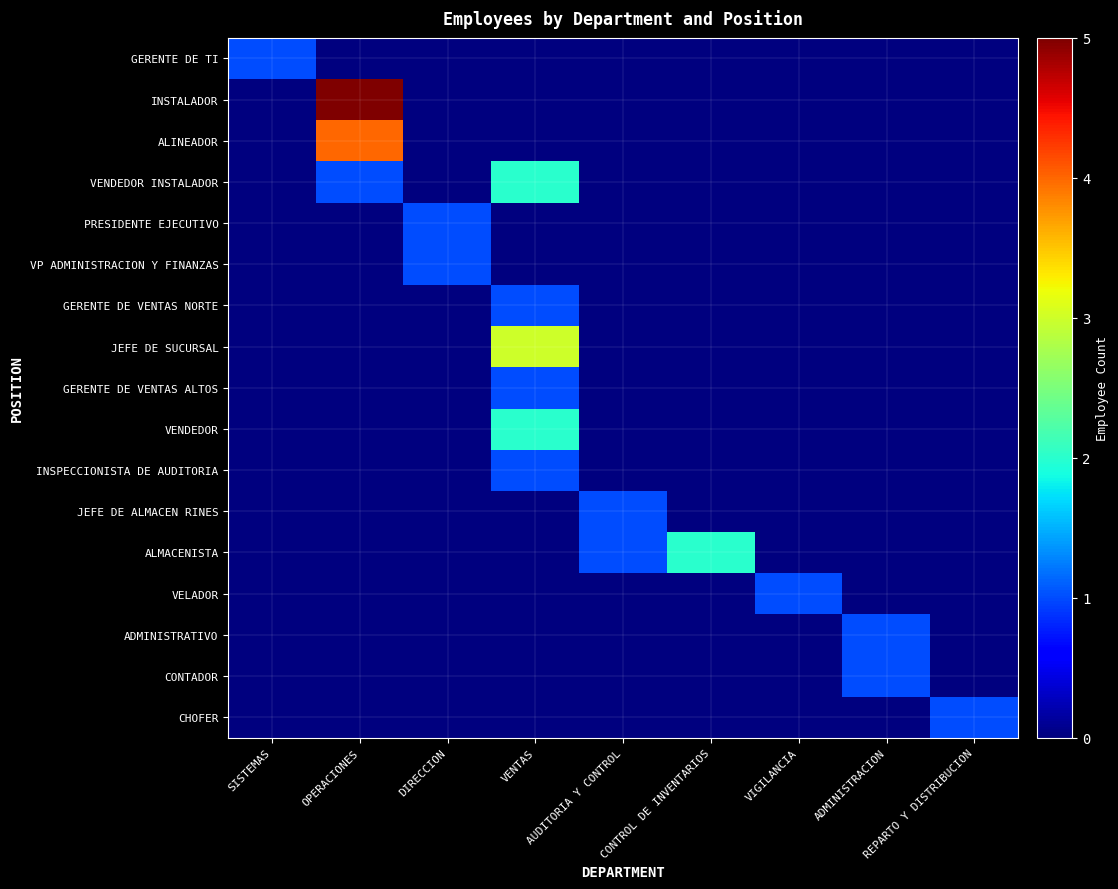

Which series has the largest total across all categories?

INSTALADOR